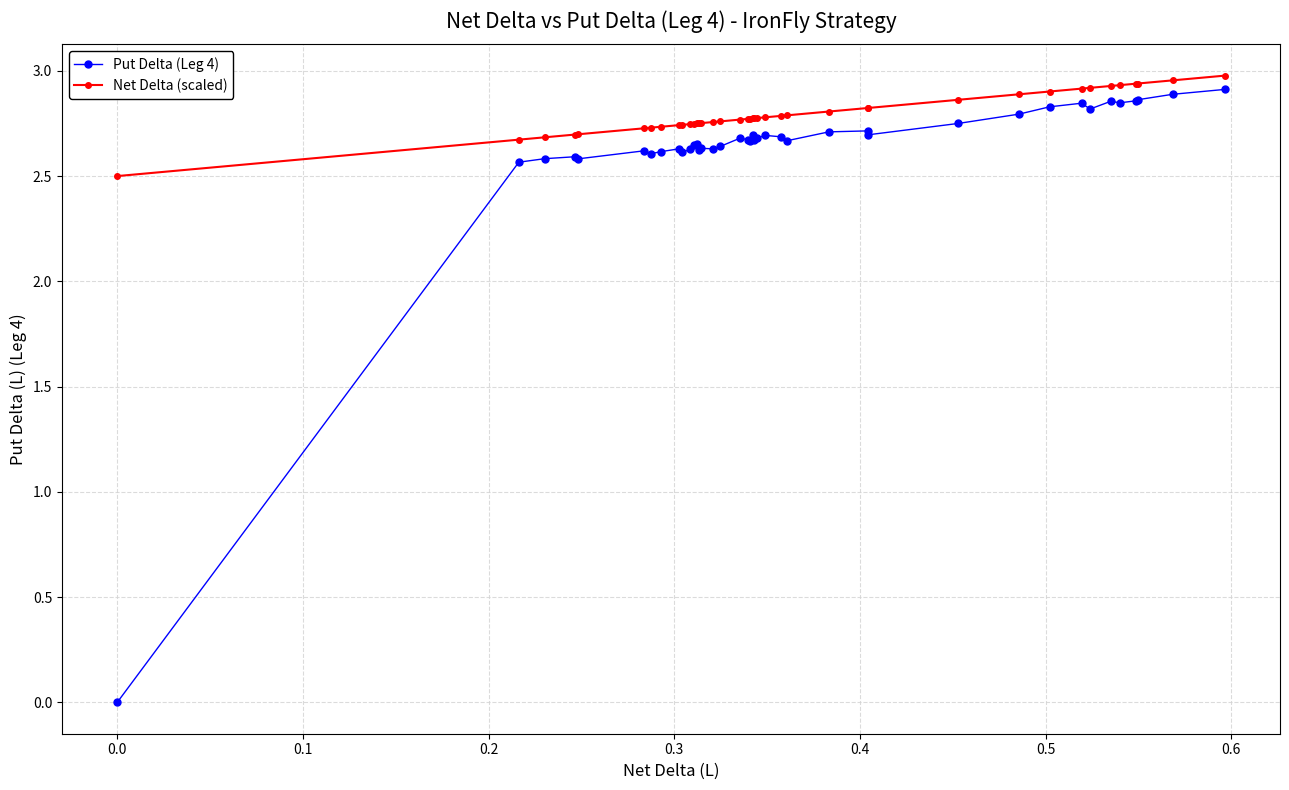

Which series has the largest range (max minus min)?

Put Delta (Leg 4)